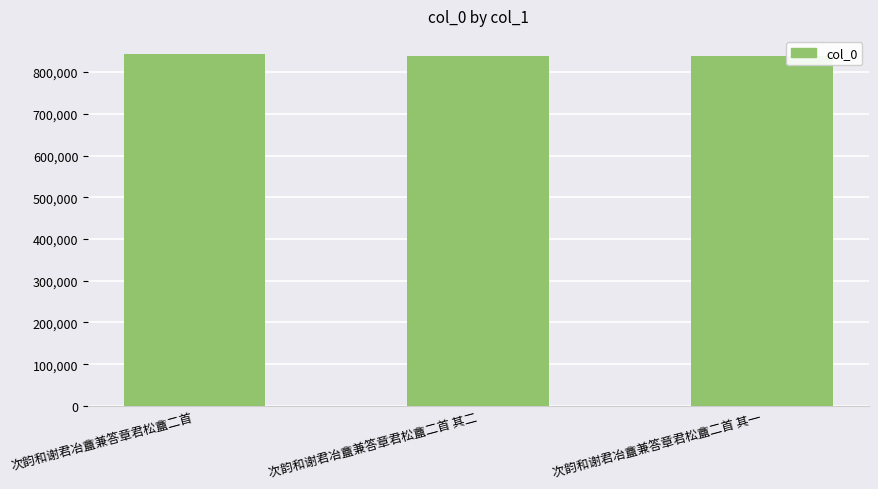

How many series are shown in this chart?

1